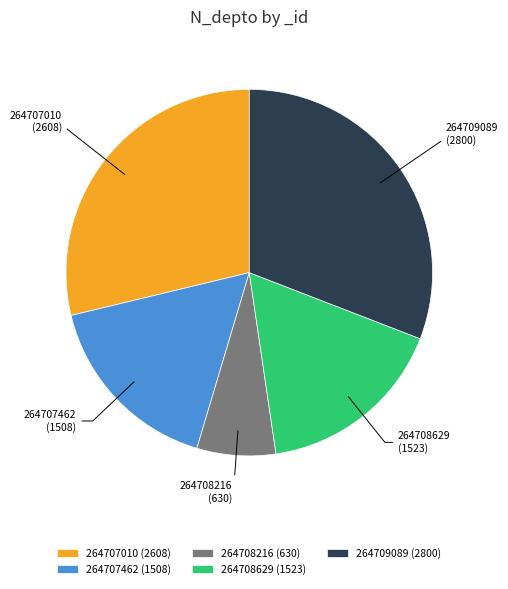

Count the number of slices in the pie.

5